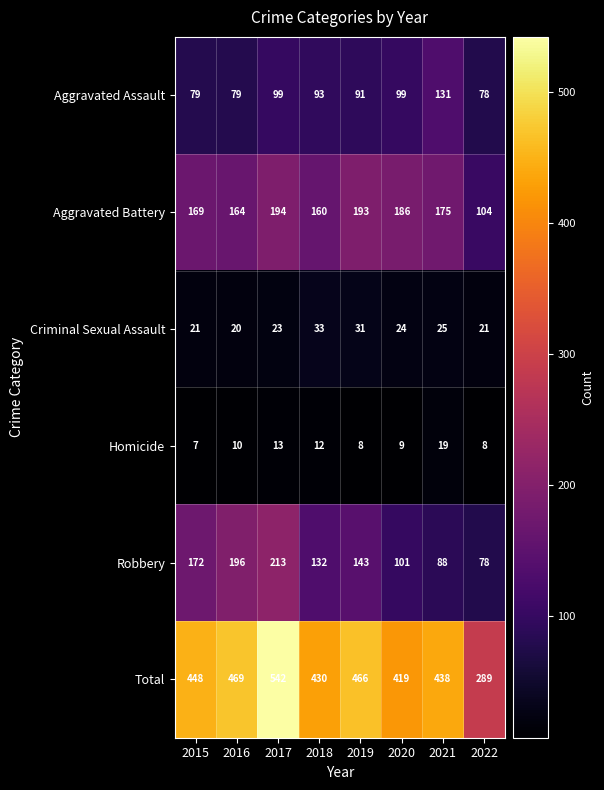

Where is Homicide nearest to the value 13?

2017